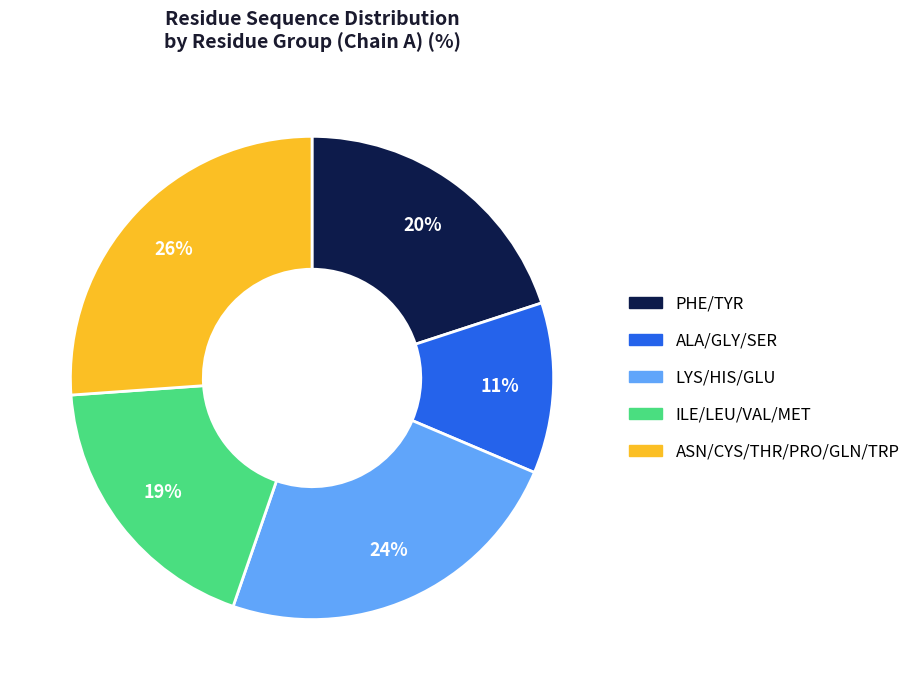

To the nearest percent, what is the average slice percentage?

20%